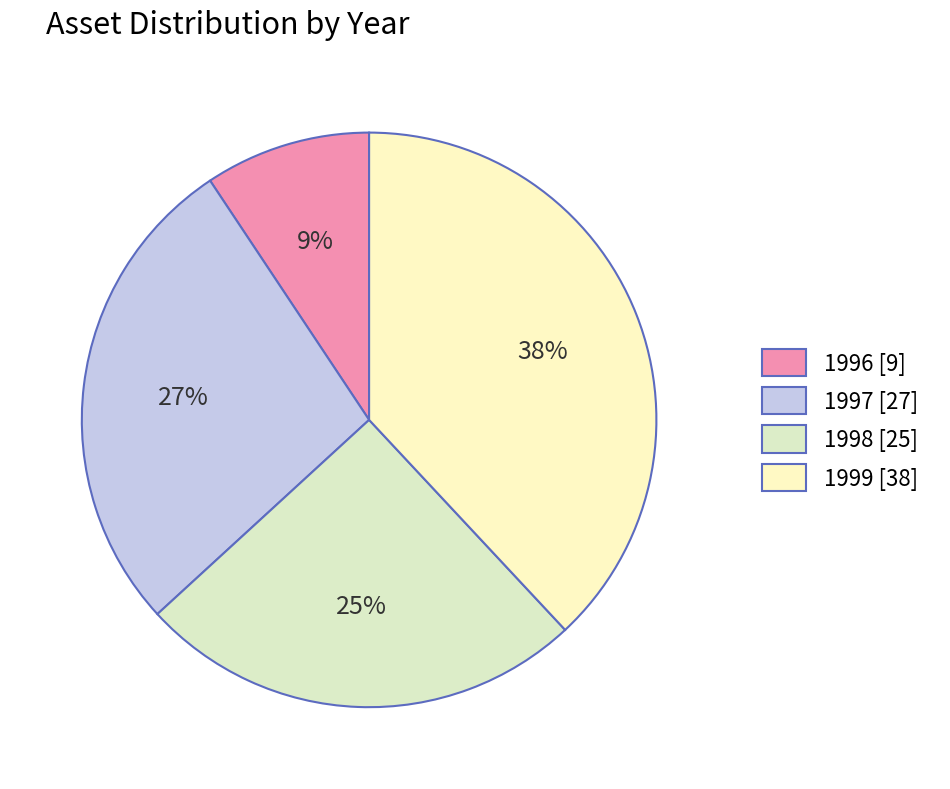

The 1998 slice represents 19% of the pie. True or false?

False